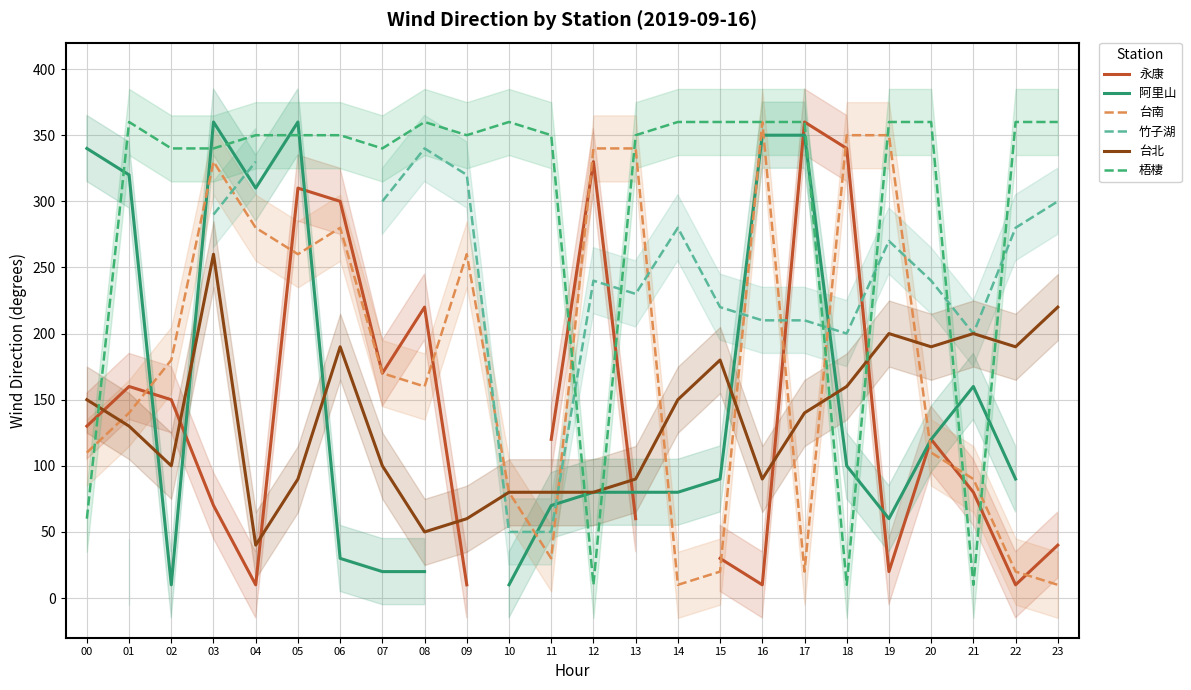

At 16, list the series in order from largest to smallest.

台南, 梧棲, 阿里山, 竹子湖, 台北, 永康